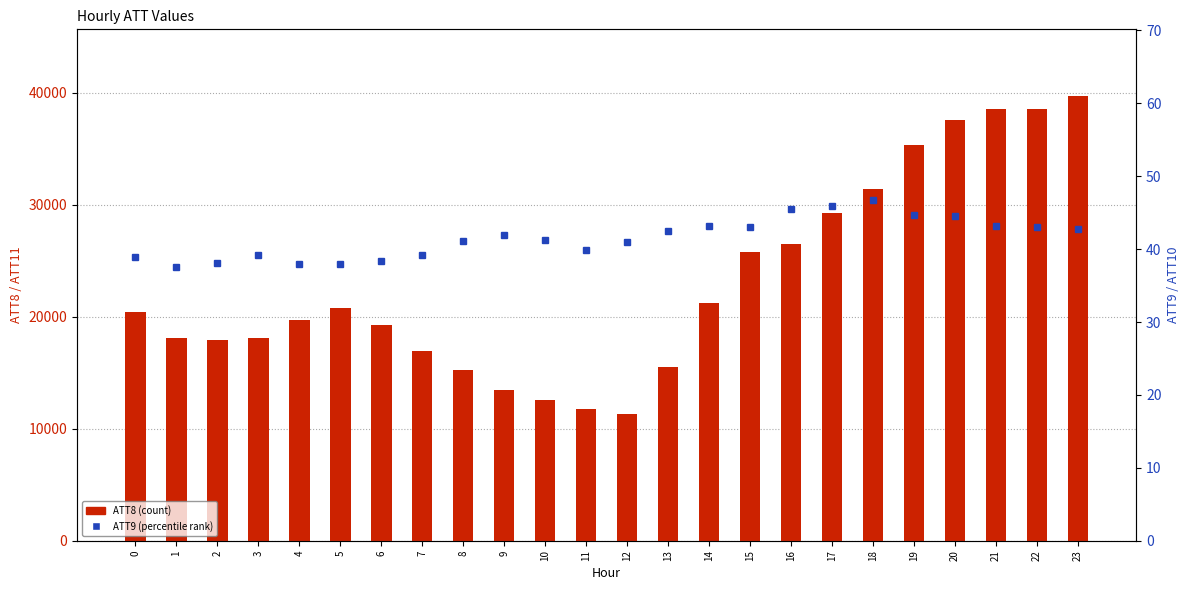

Does the chart contain stacked bars?

No